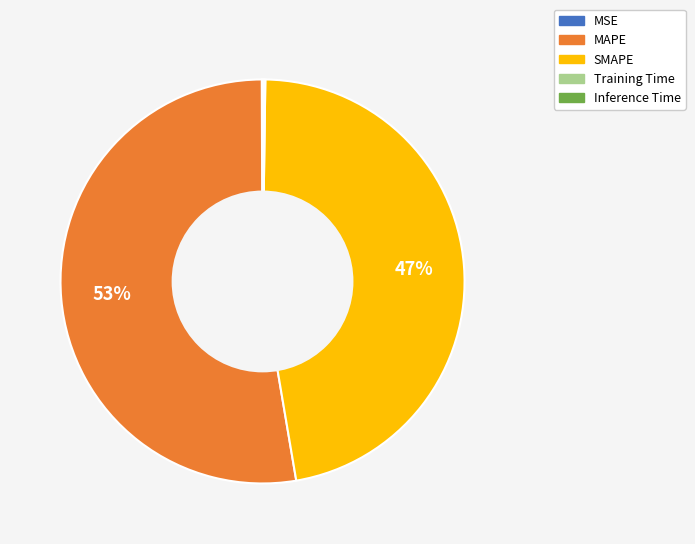

To the nearest percent, what portion does SMAPE represent?

47%